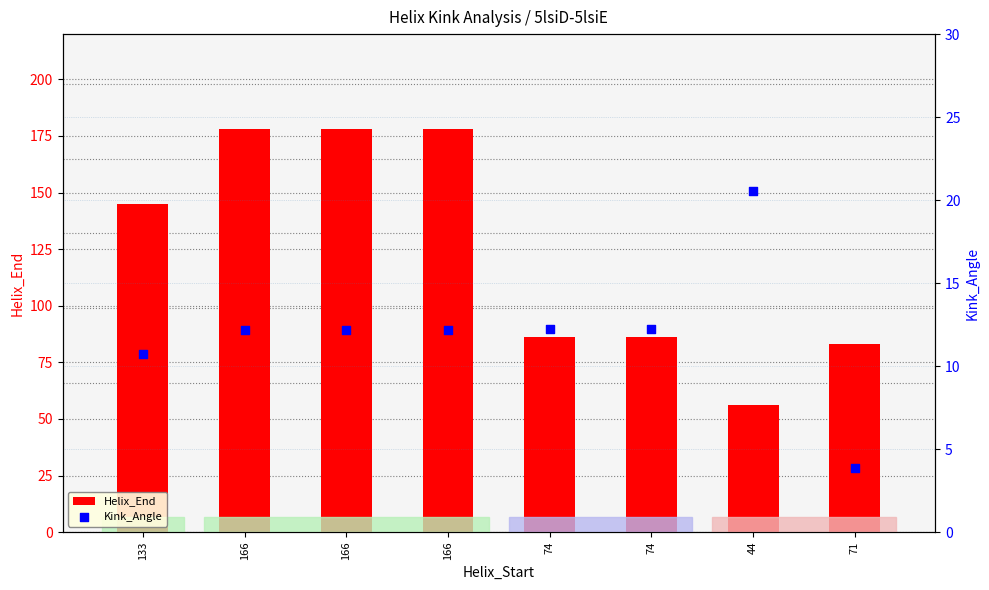

Which series contains the highest Y value?

Helix_End